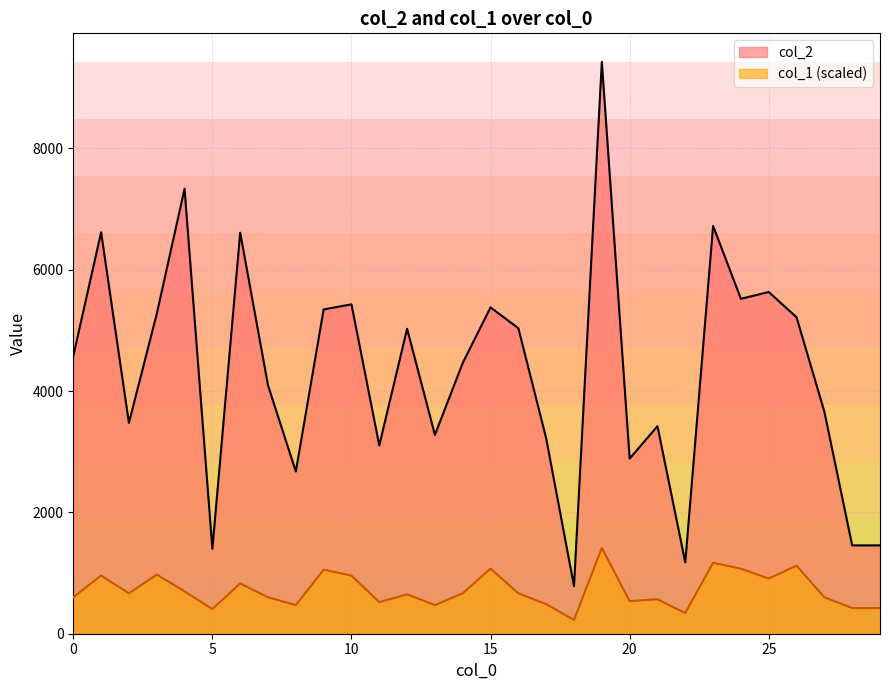

At which label is col_1 closest to 820?

6